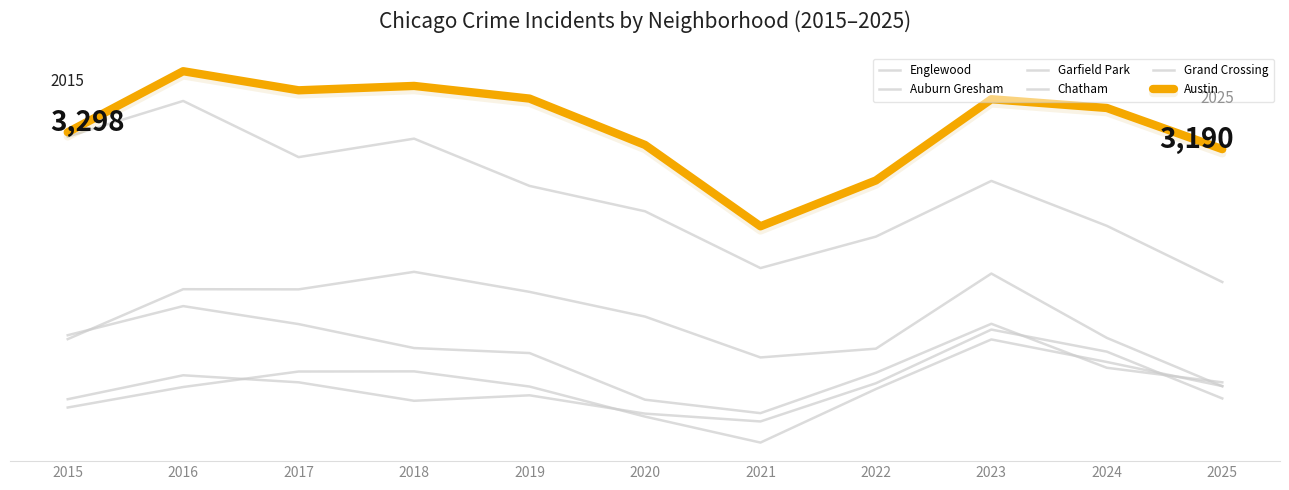

What is the sum of the Chatham values at 2016 and 2021?

2985